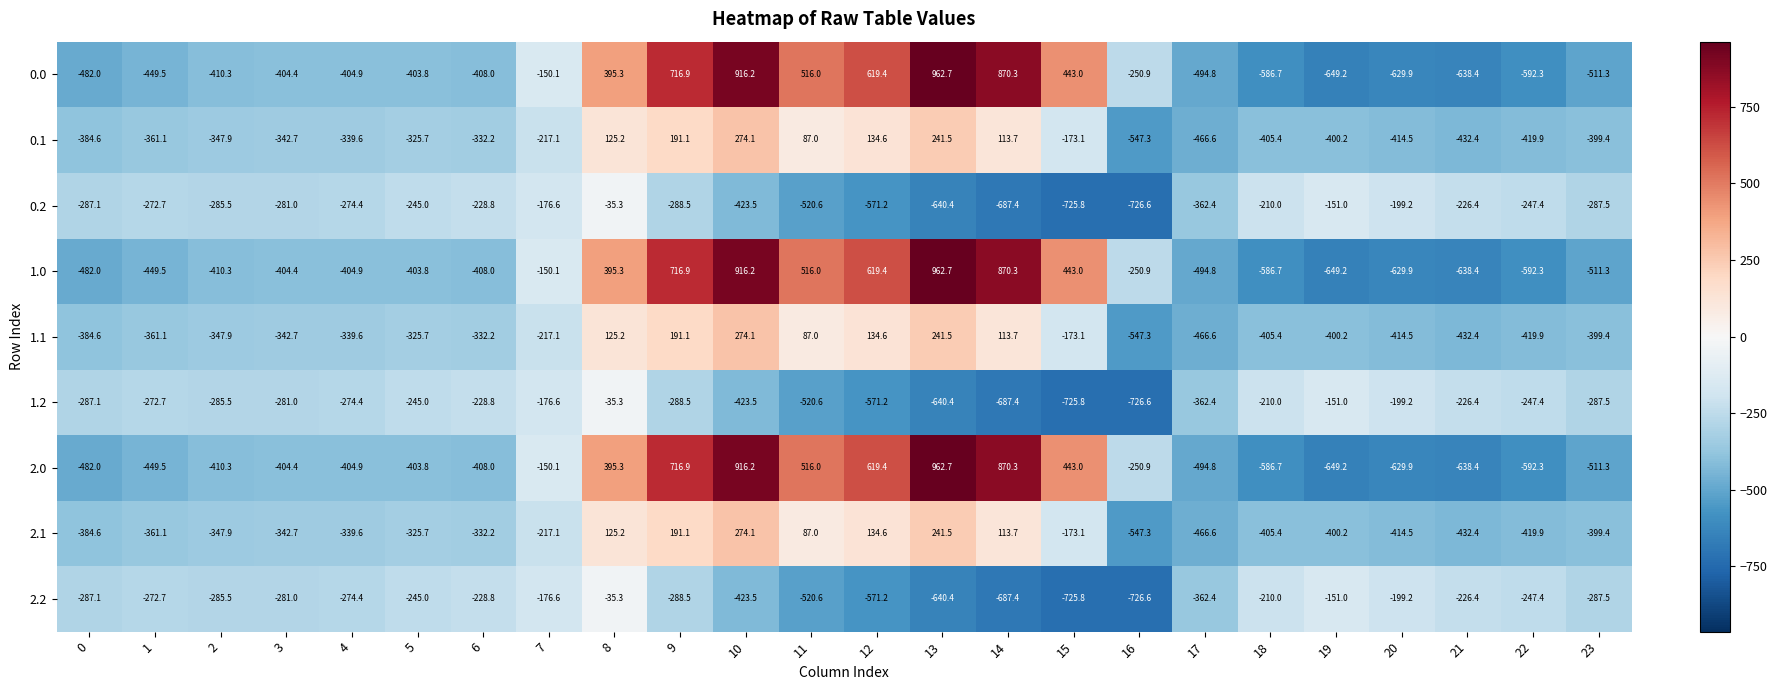

What is the total value across all series at 21?

-3891.6